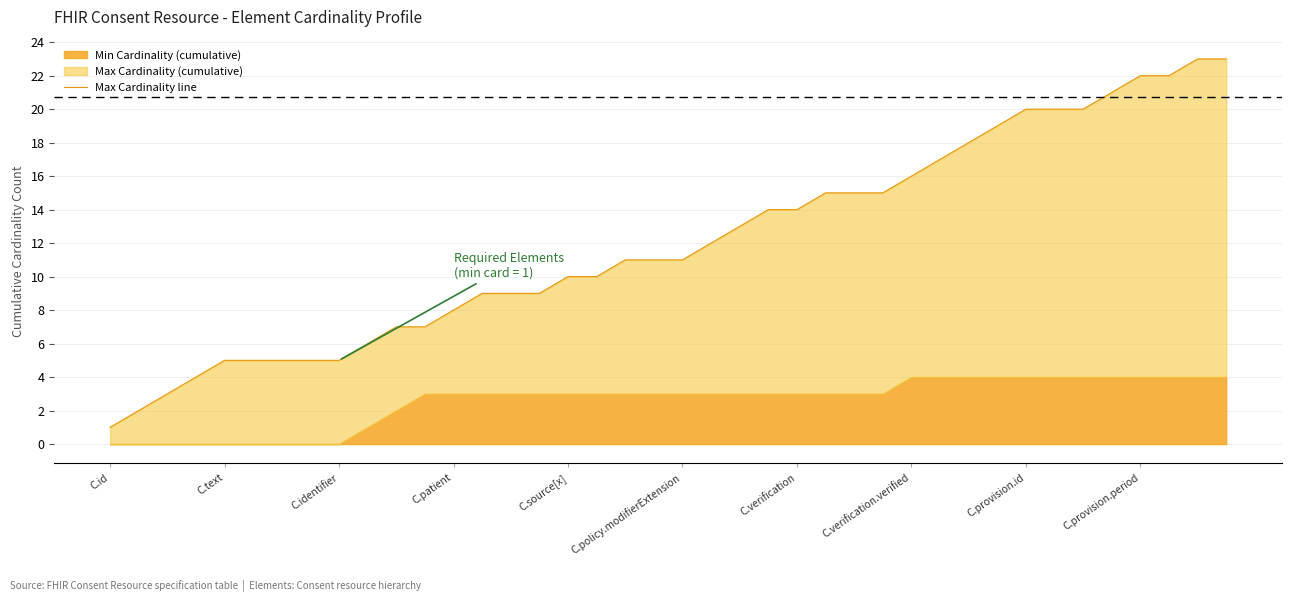

What is the difference between the second highest and second lowest values?

21